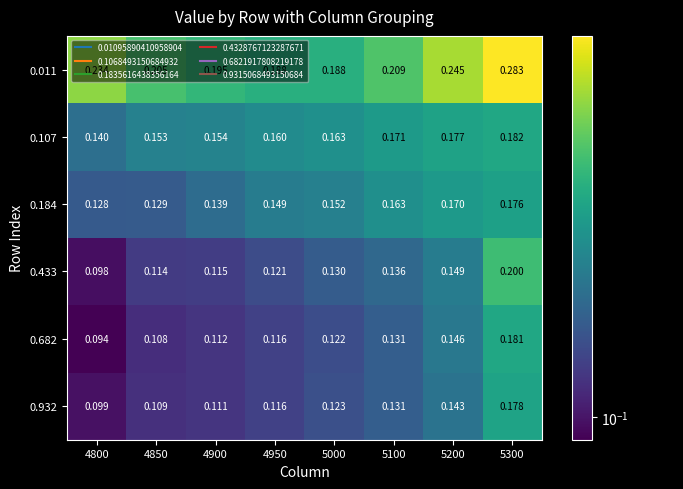

Is the value of 0.184 at 4800 greater than the value of 0.107 at 4950?

No